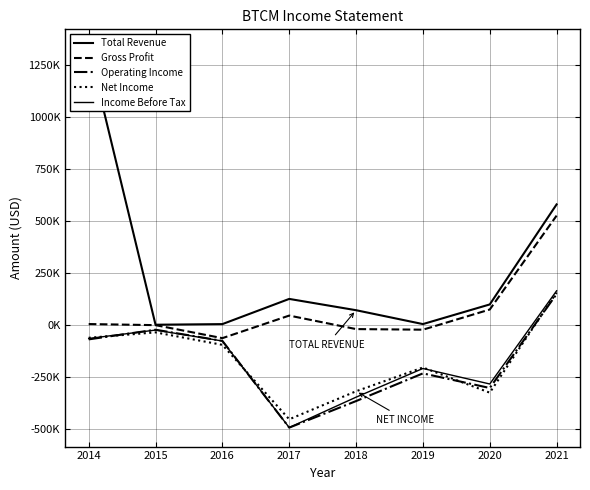

True or false: Operating Income has more than 0 interior local peaks.

True